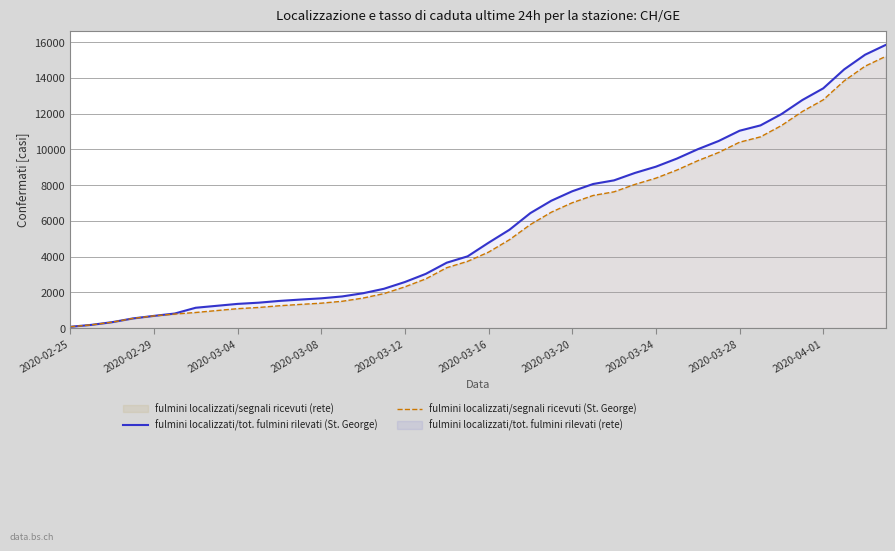

Where does the fulmini localizzati/segnali ricevuti (St. George) series first go above 4248?

21